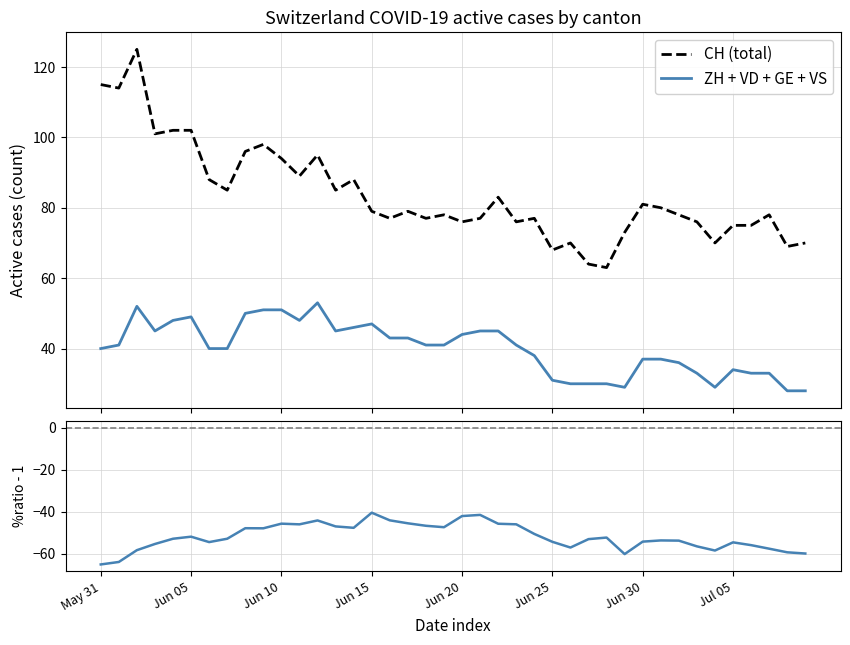

True or false: CH (total) and (ZH+VD+GE+VS)/CH - 1 cross at least once.

False